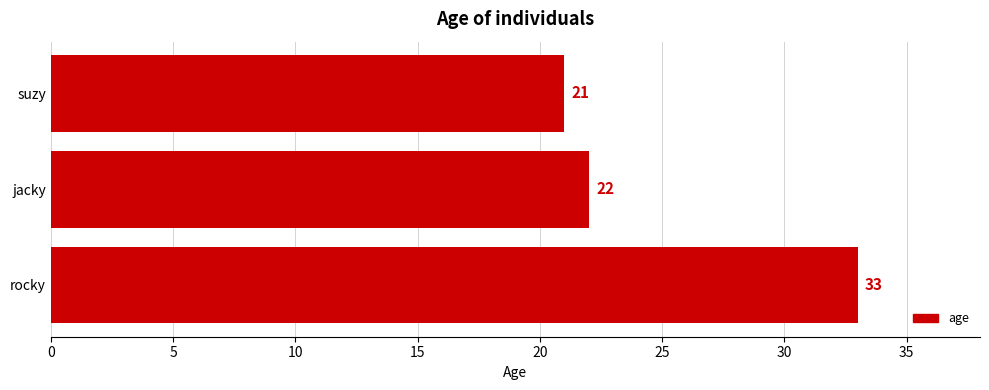

Is it true that the value at suzy is 10?

False